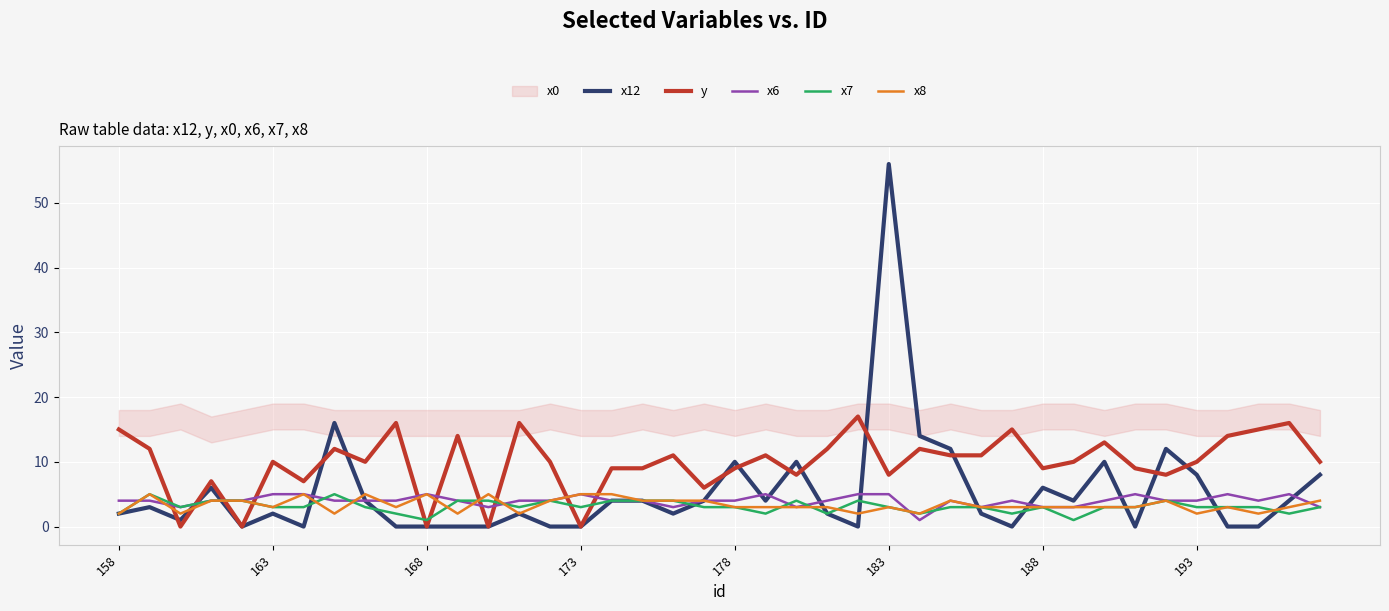

Is it true that x12 equals 8 at 193?

True